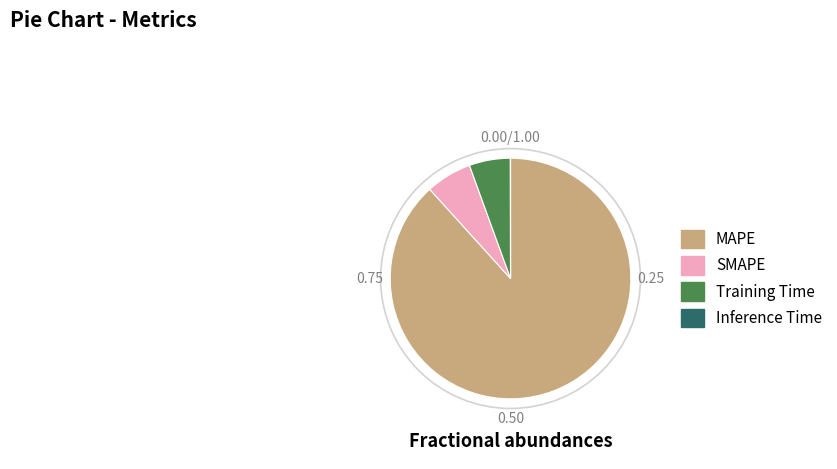

Does SMAPE represent more than half of the total?

No